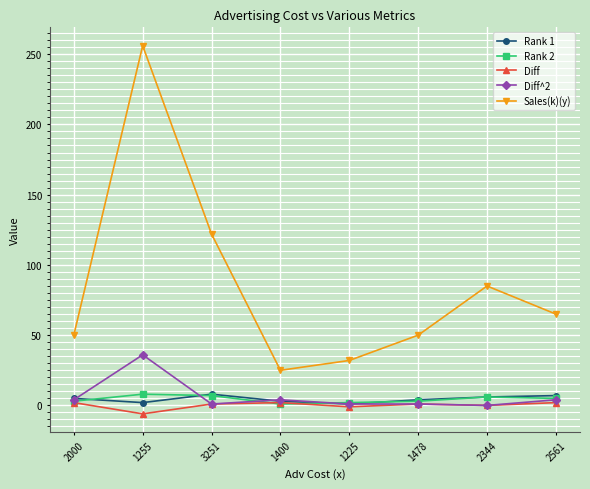

What is the total value across all series at 2561?

83